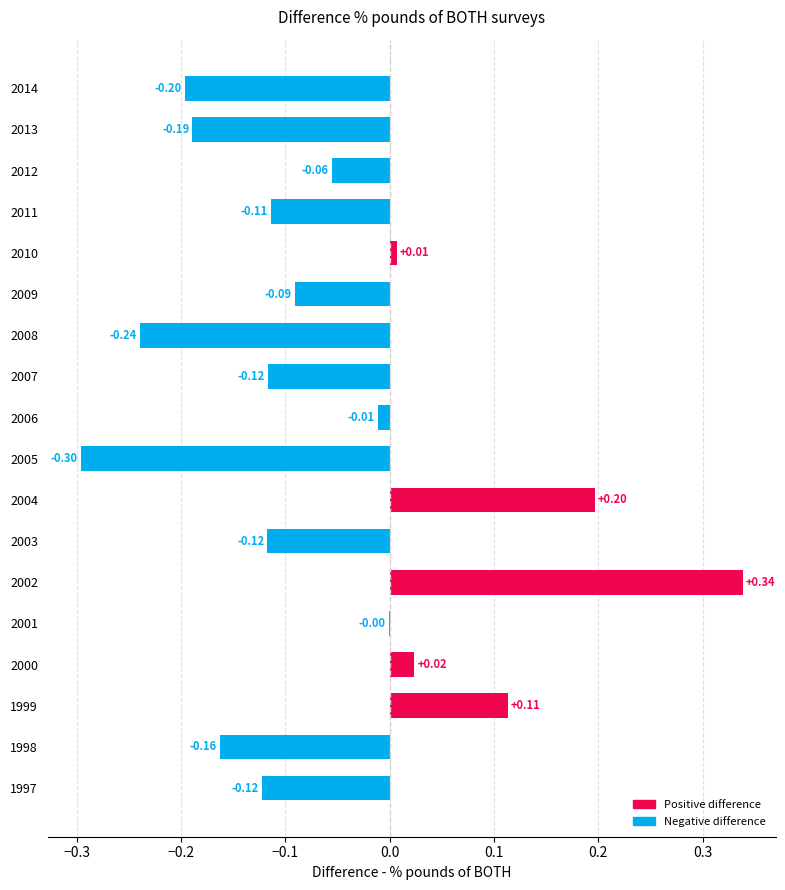

Between 2005 and 2011, which is larger?

2011